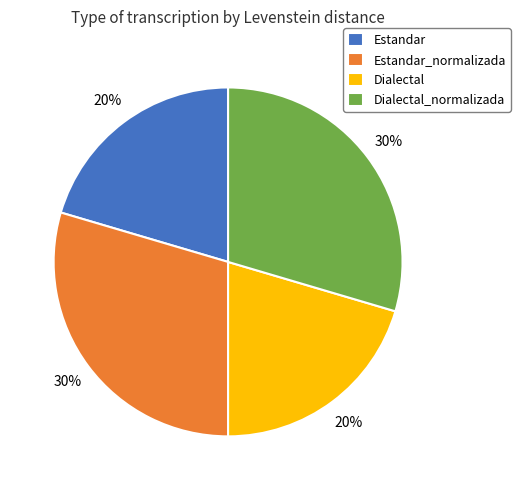

How many slices are in this pie chart?

4